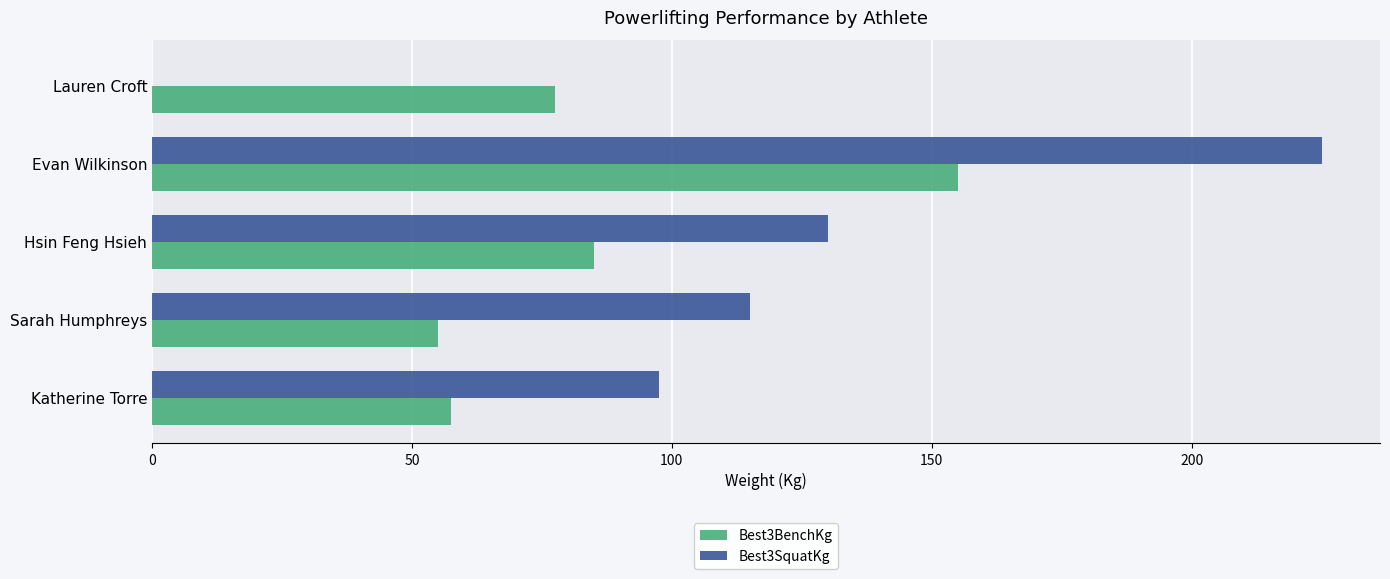

What is the sum of the Best3SquatKg values at Katherine Torre and Hsin Feng Hsieh?

227.5